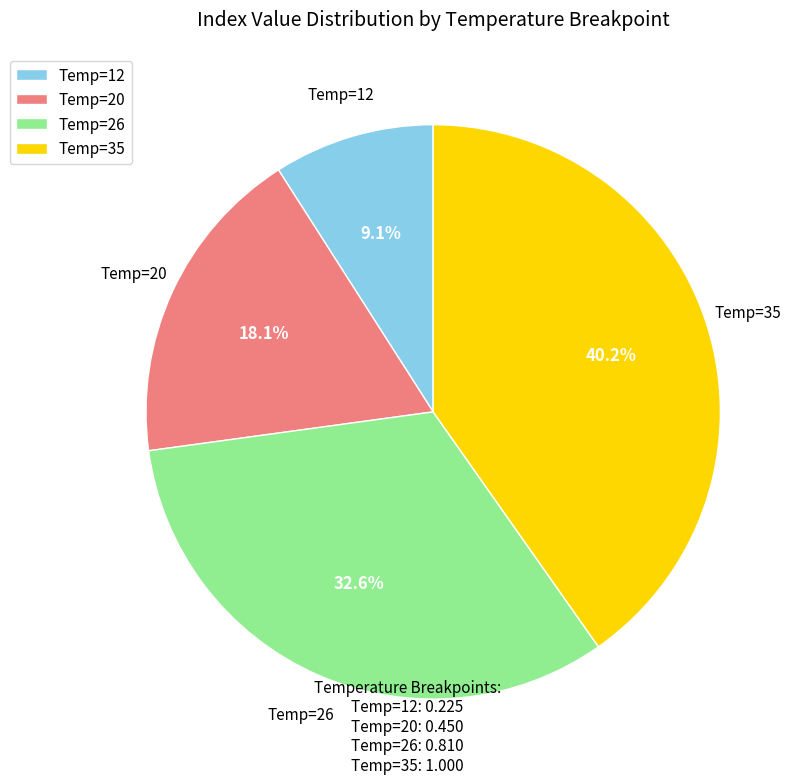

To the nearest percent, what is the difference between the largest and smallest slice percentages?

31%